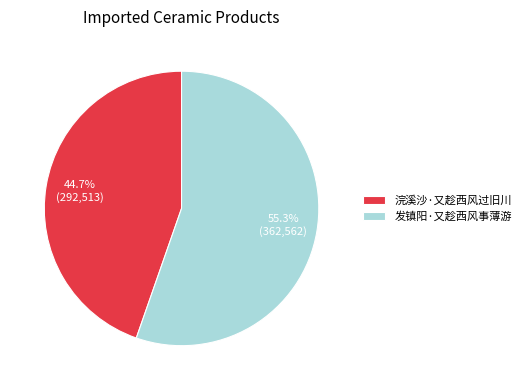

What is the ratio of the value at 发镇阳·又趁西风事薄游 to the value at 浣溪沙·又趁西风过旧川?

1.2